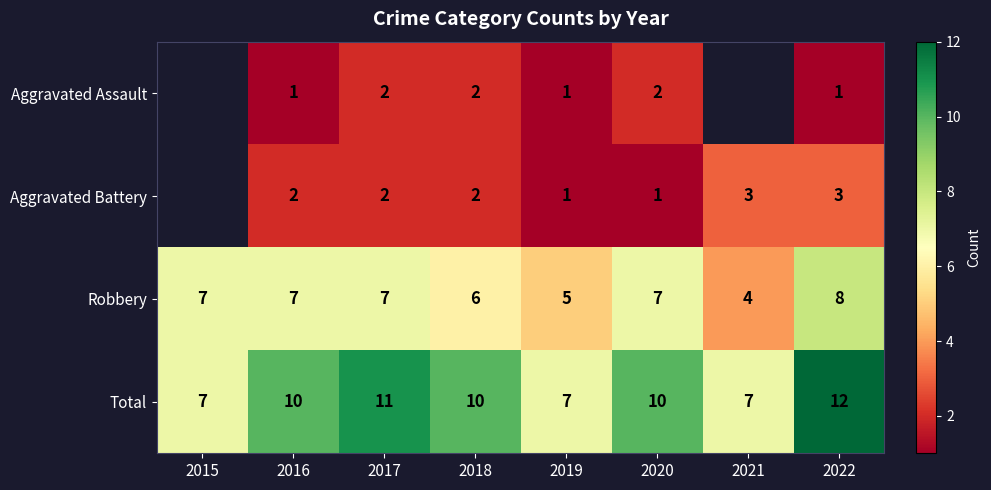

What is the minimum value shown in the chart?

1.0